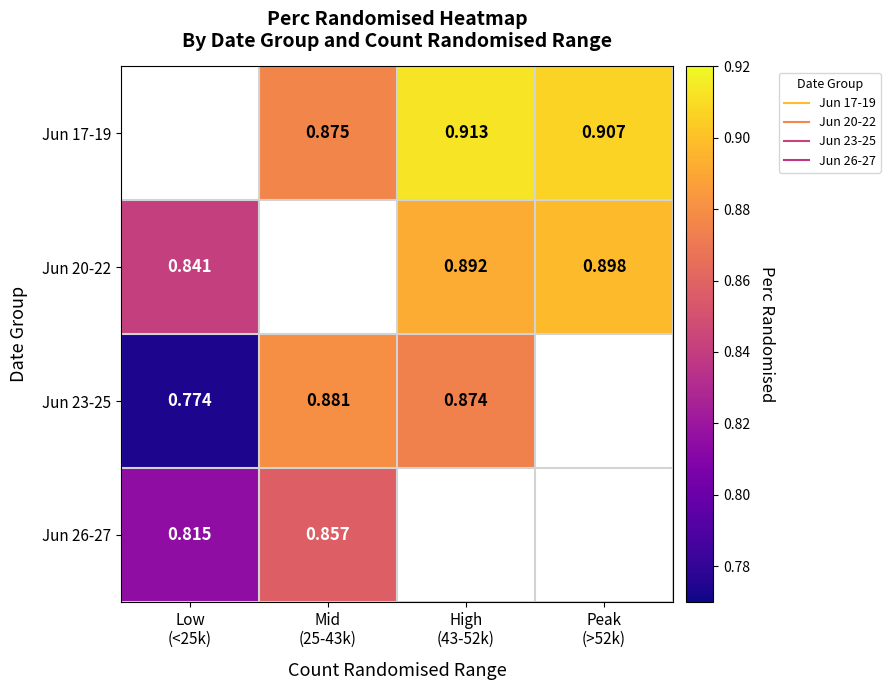

How many data points does each series have?

4